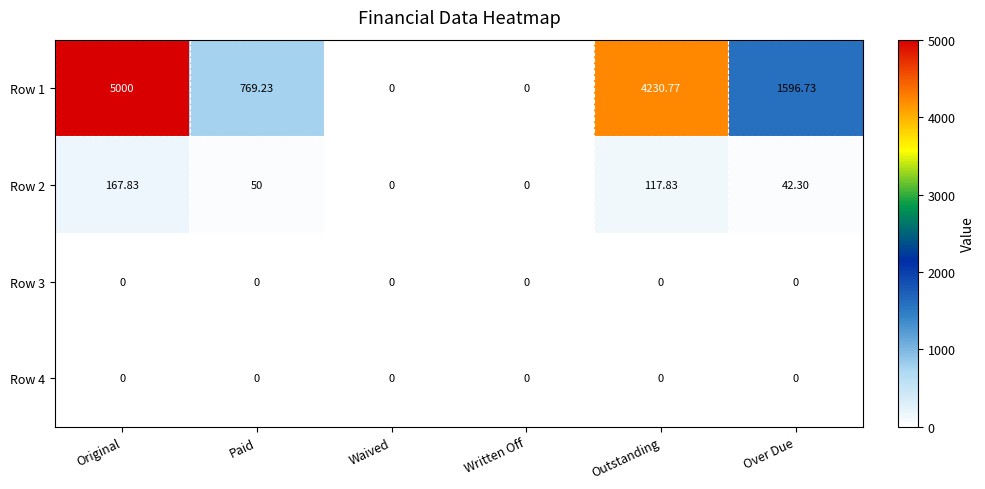

Which category has the highest value across all series?

Original